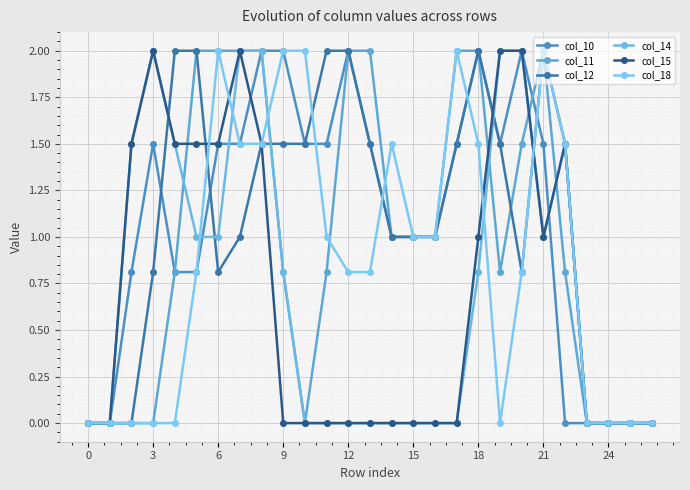

Count the number of categories in the chart.

27